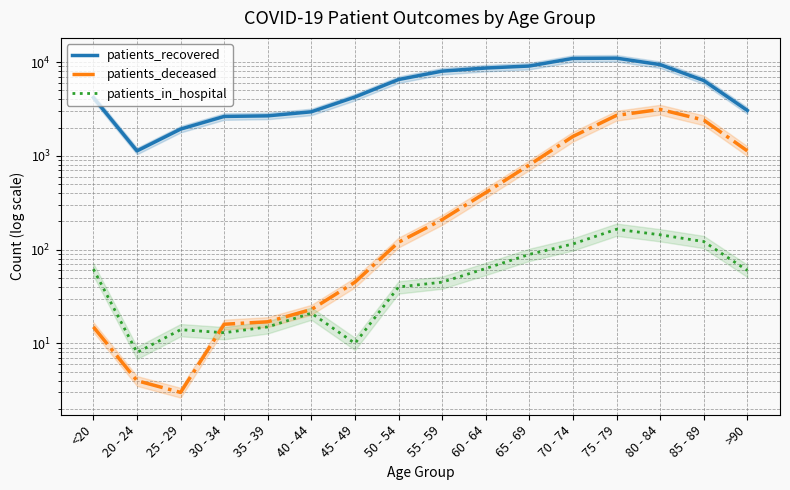

True or false: patients_recovered has more than 2 points higher than both neighbors.

False